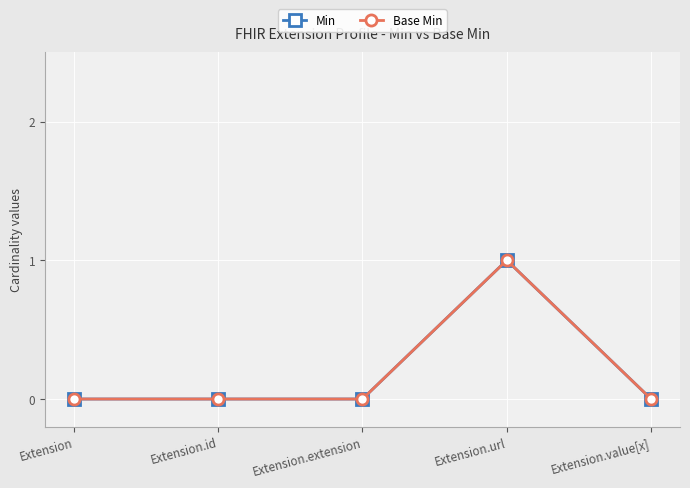

Does the chart display data point markers on the line(s)?

Yes